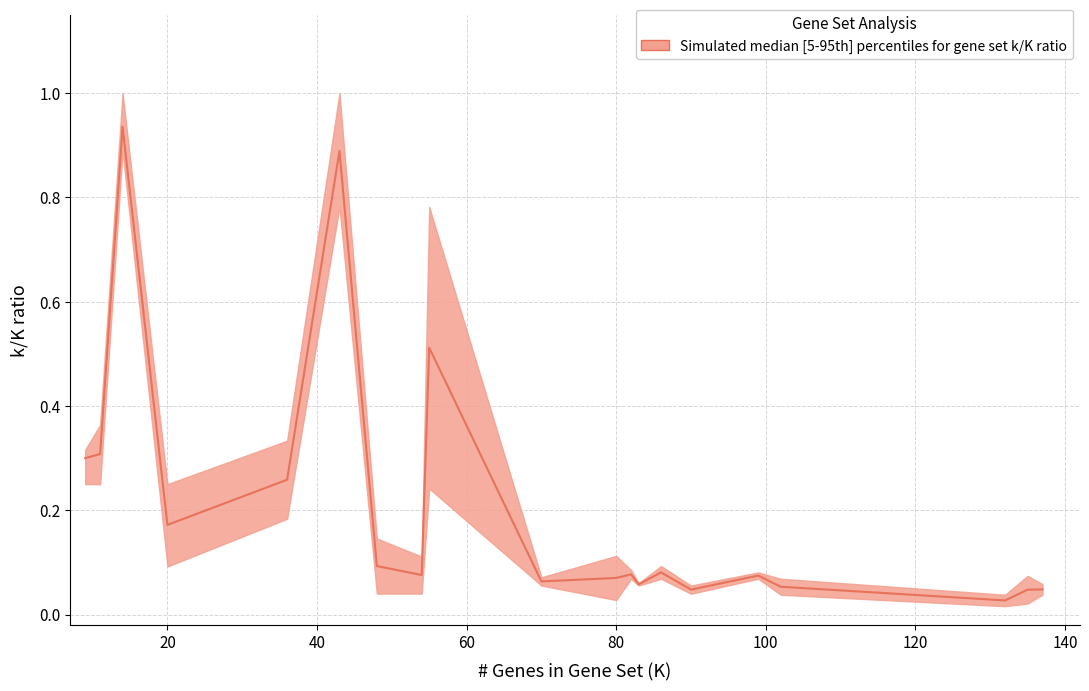

In median, how many points are higher than both neighbors (excluding endpoints)?

6